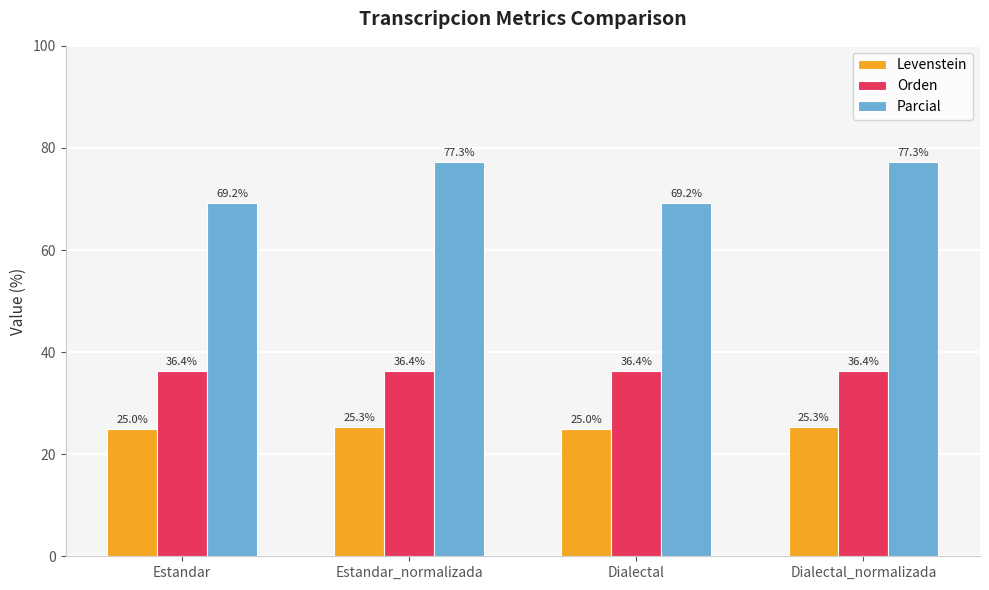

Reading right to left, extract all data points from this chart.

Levenstein: 25.3	25.0	25.3	25.0
Orden: 36.4	36.4	36.4	36.4
Parcial: 77.3	69.2	77.3	69.2